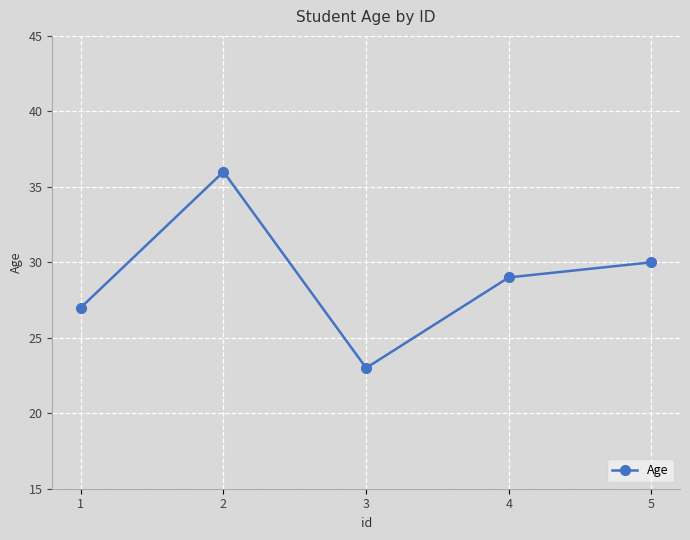

Read the value at 2, to the nearest 5.

35